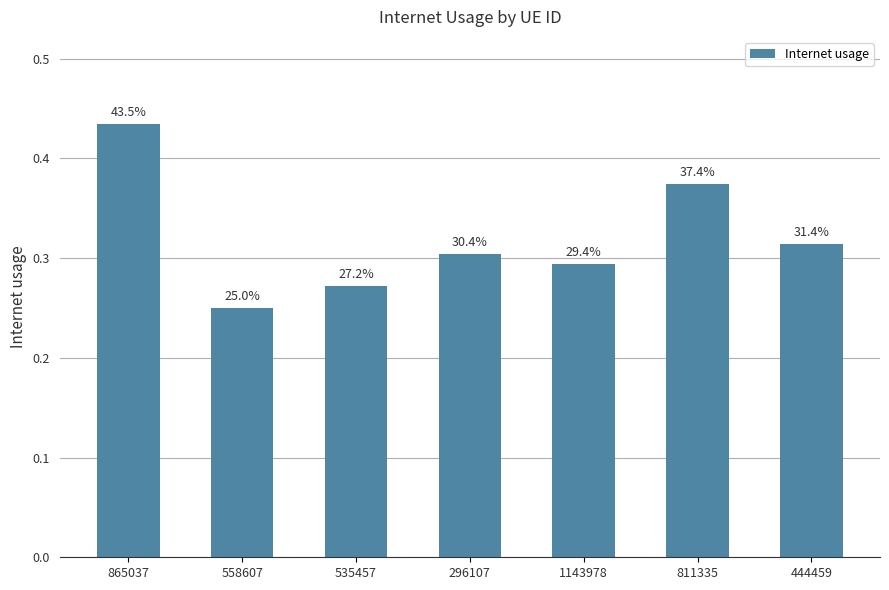

What is the average value?

0.3